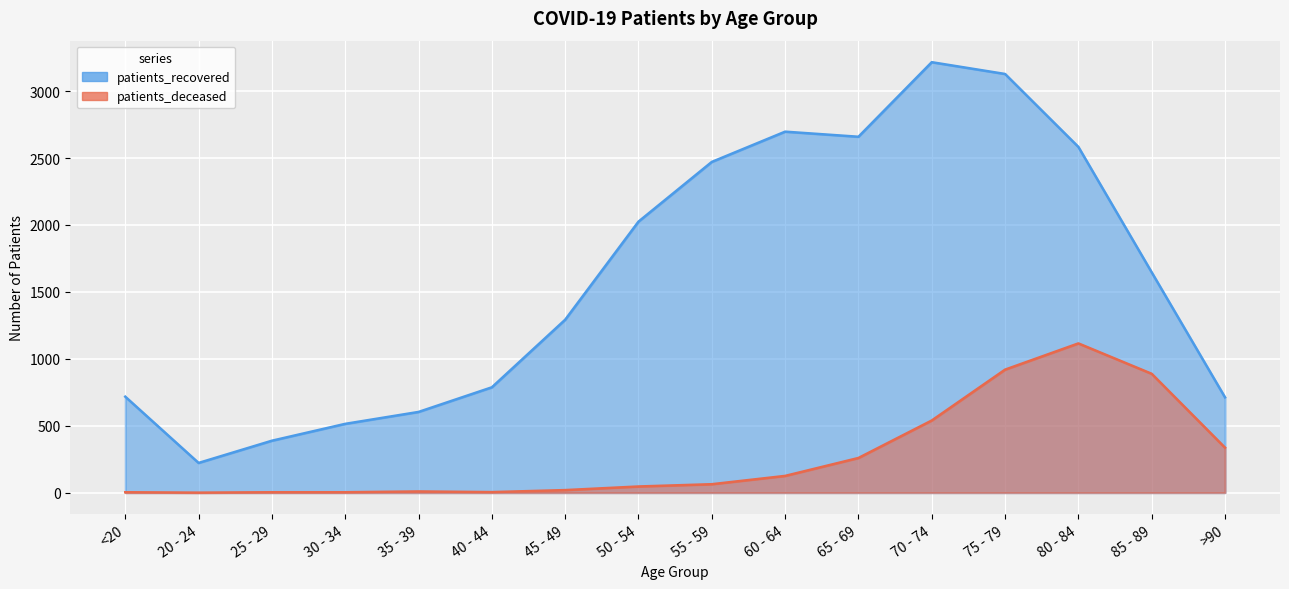

At which label does patients_recovered first exceed 1646?

50 - 54